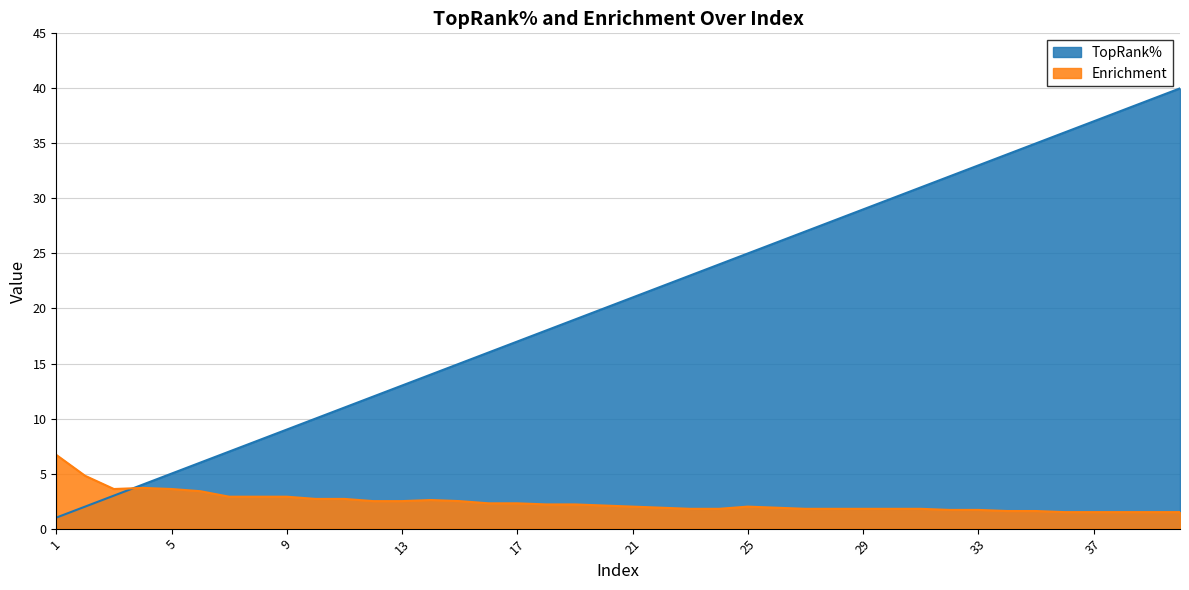

Which category has the lowest value across all series?

1